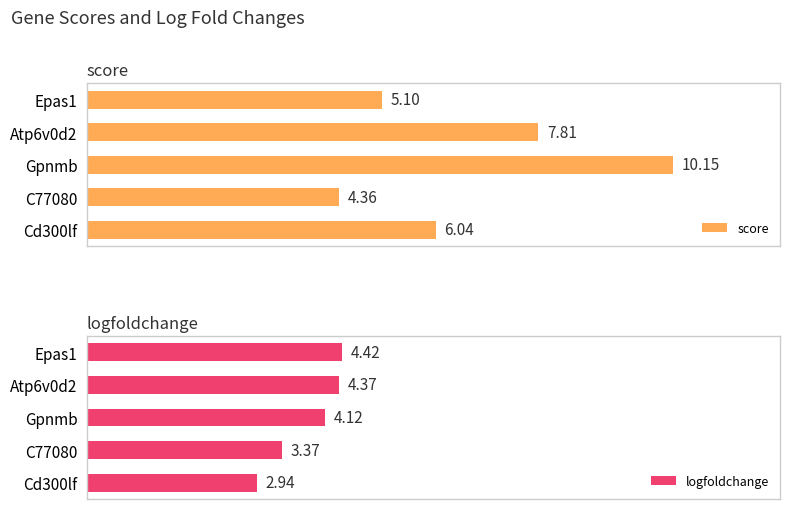

What is the lowest value of the score series?

4.4